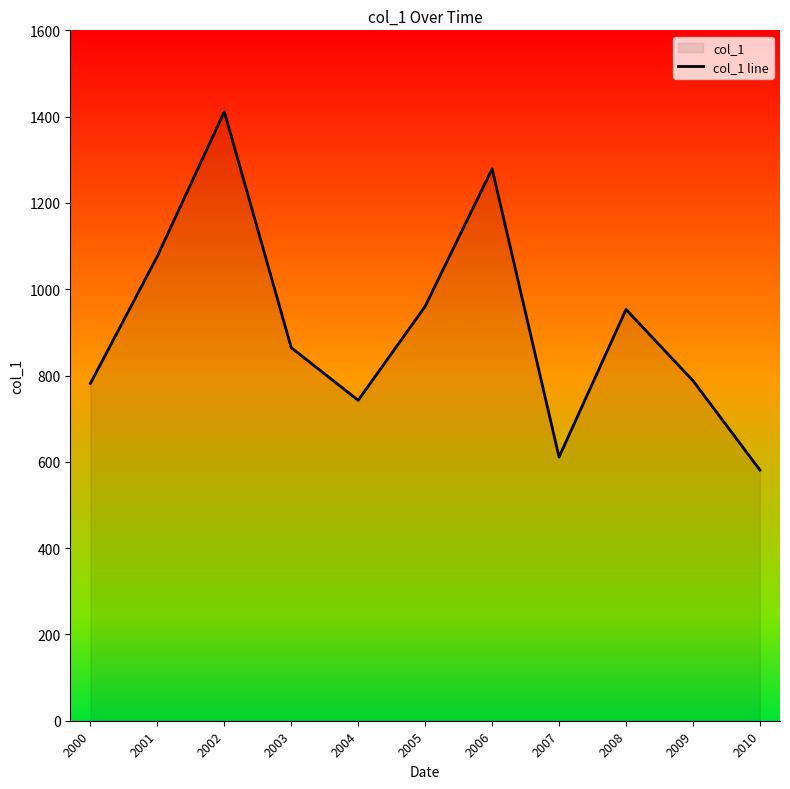

Rank the categories by value from lowest to highest.

2010, 2007, 2004, 2000, 2009, 2003, 2008, 2005, 2001, 2006, 2002